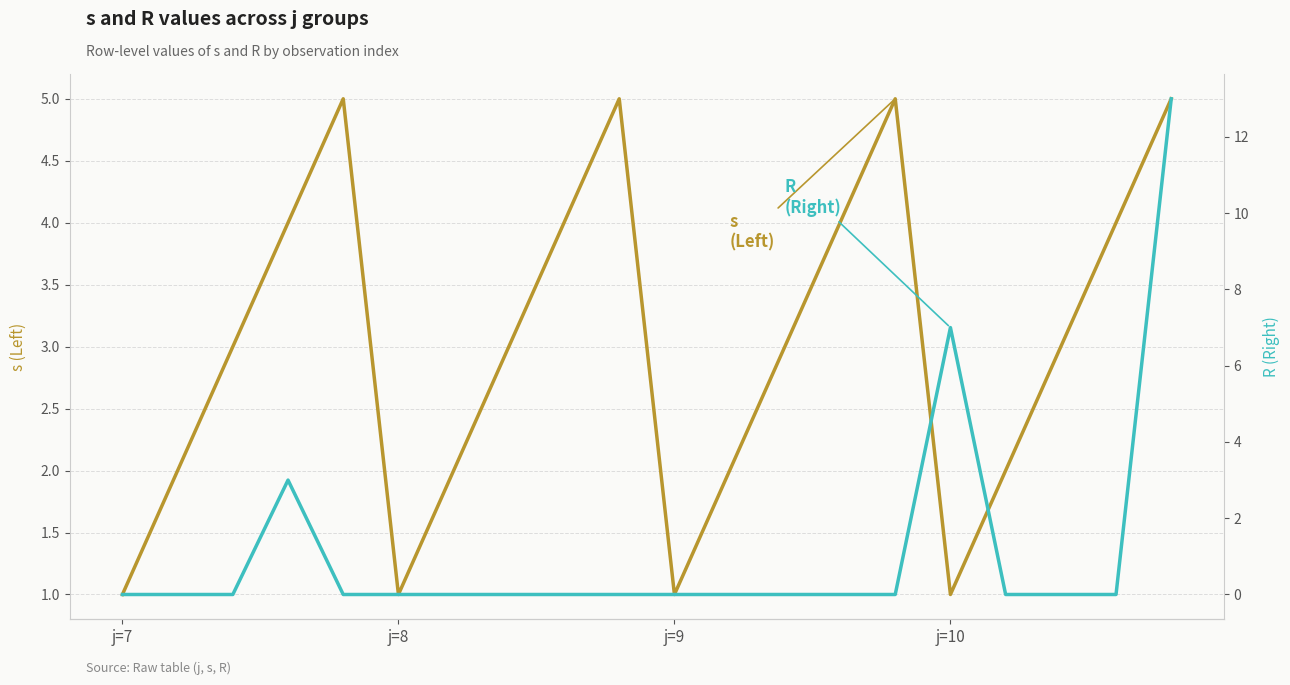

What position from the right is j=7?

20